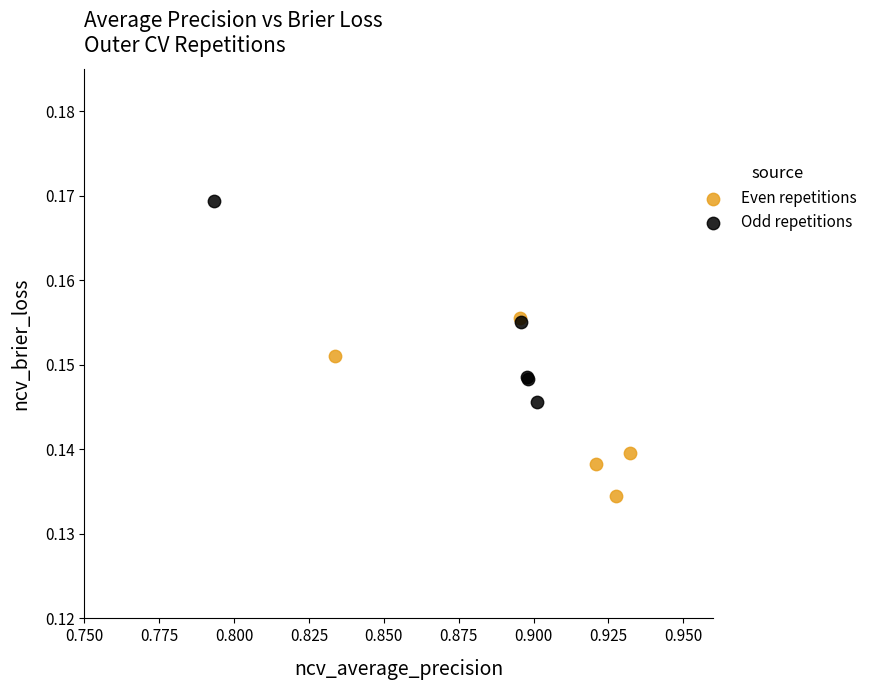

Which series reaches the minimum Y coordinate?

Even repetitions